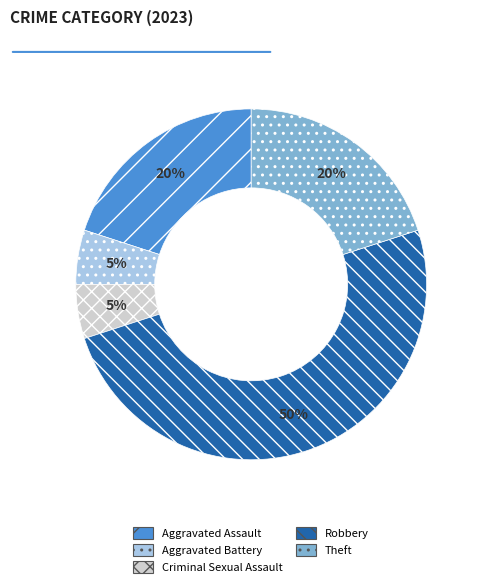

The Aggravated Assault slice represents 7% of the pie. True or false?

False